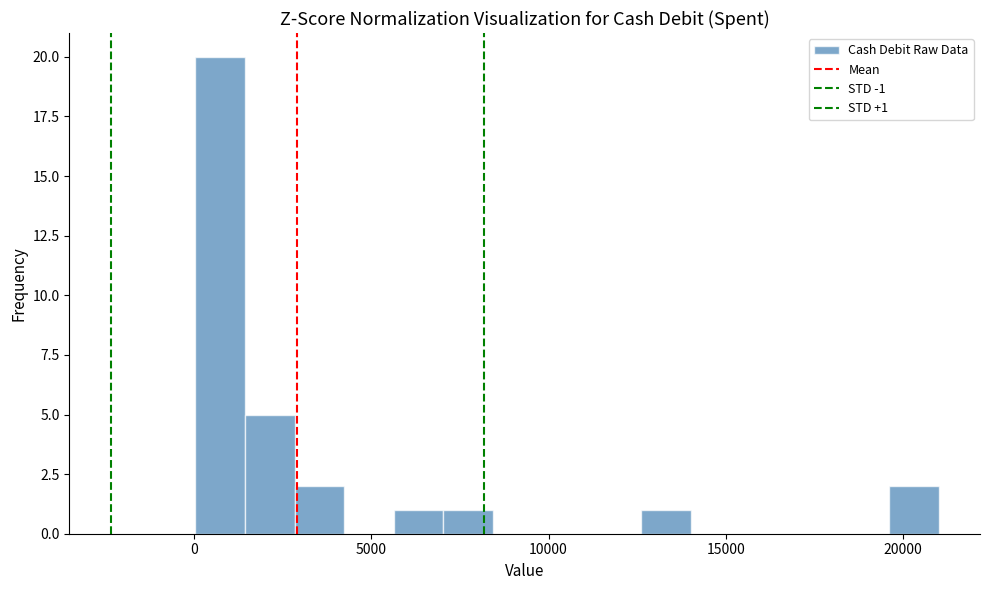

Around what value on the x-axis is the tallest bar? Give the approximate position of its centre, as read against the axis.

500